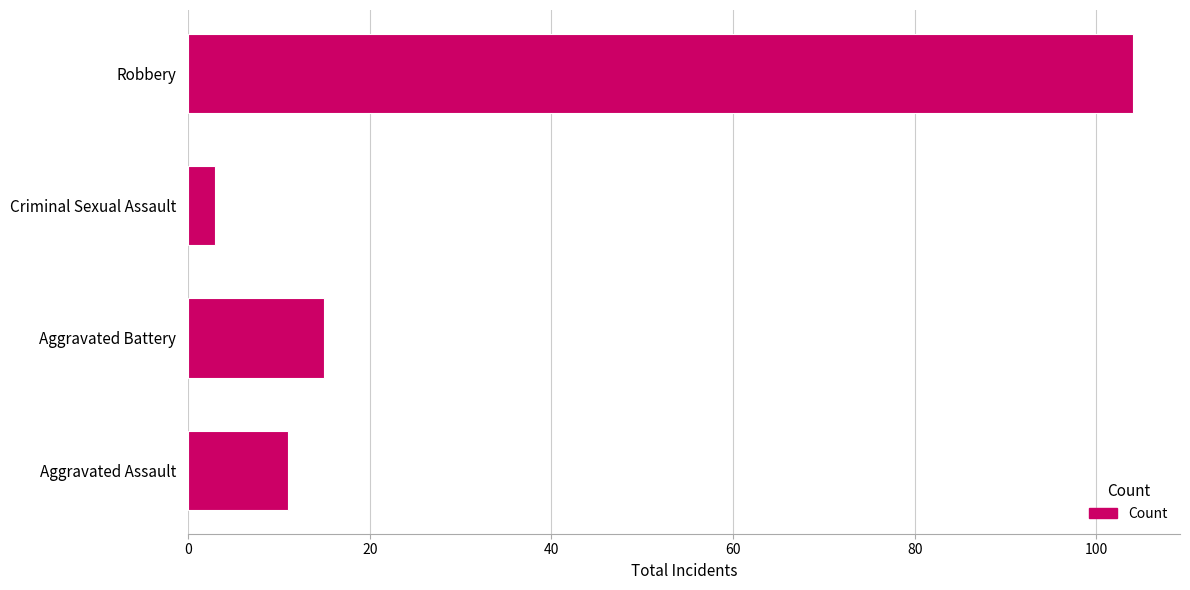

Between Aggravated Assault and Aggravated Battery, which is larger?

Aggravated Battery